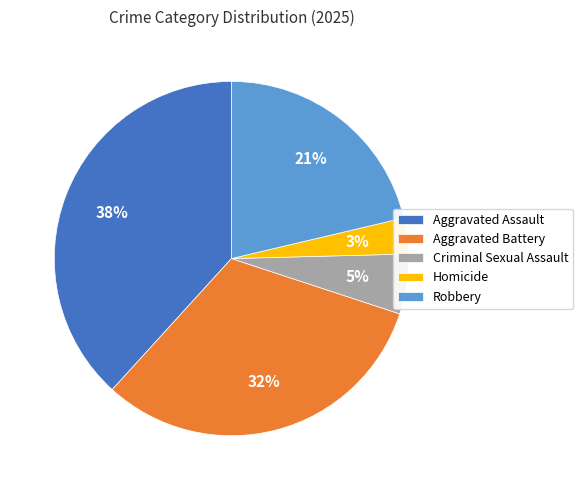

How many slices are in this pie chart?

5